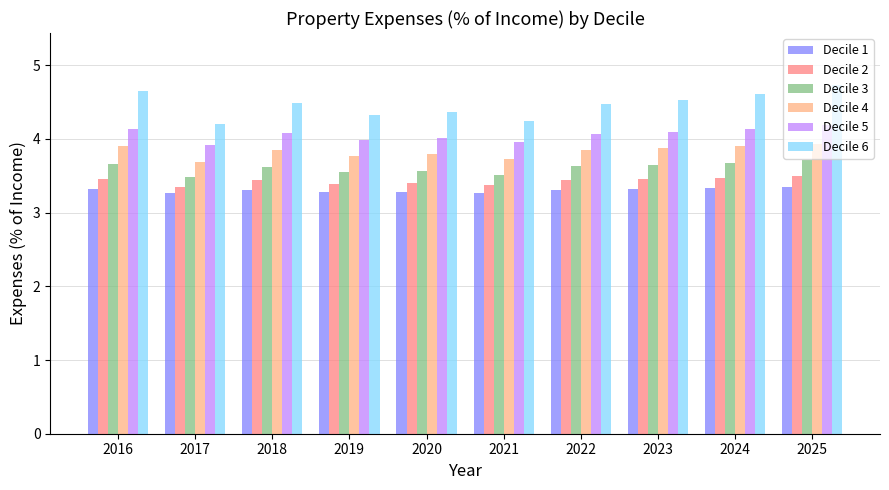

The value of Decile 4 at 2018 is 1.4. True or false?

False